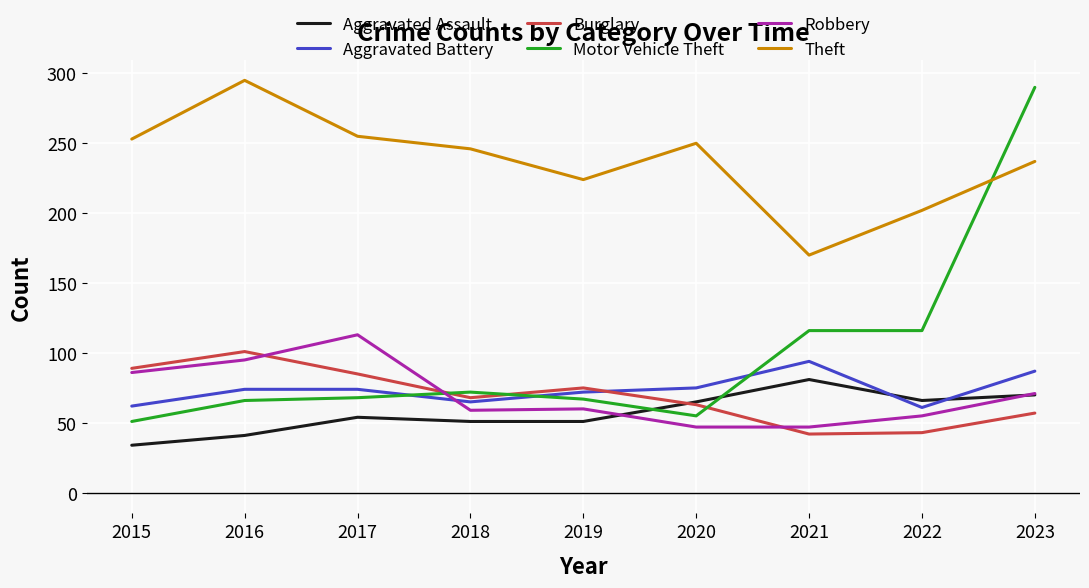

Which series ends up on top after the final intersection of Motor Vehicle Theft and Aggravated Assault?

Motor Vehicle Theft